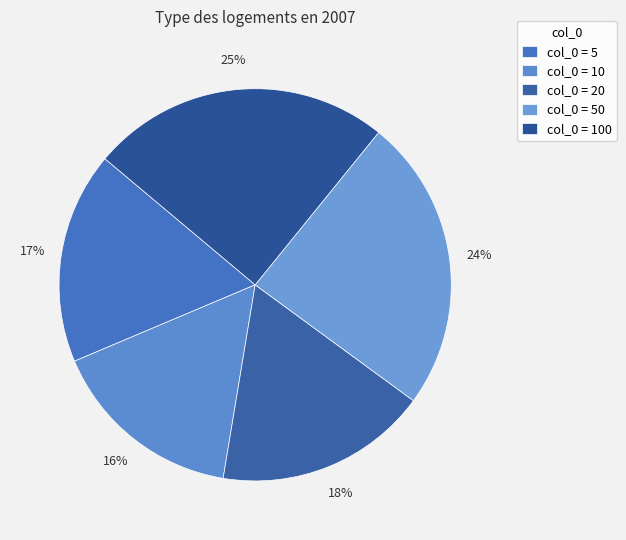

Does any single category account for the majority?

No